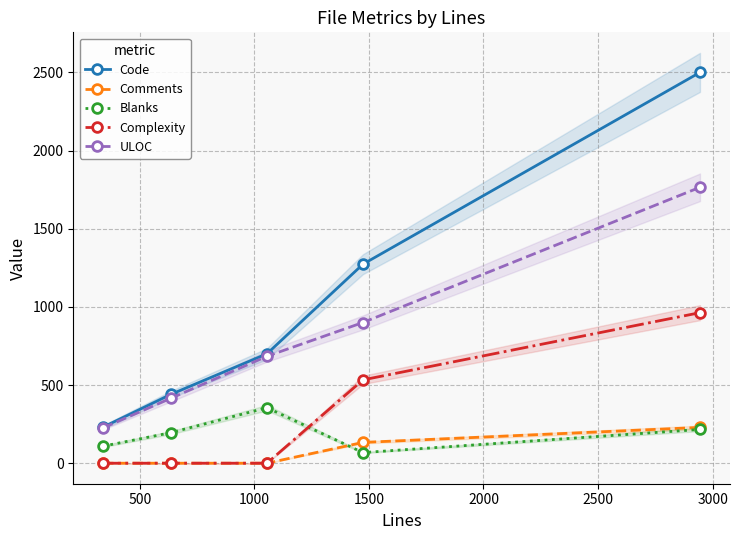

Count the Comments values in the range 0 to 133.

4